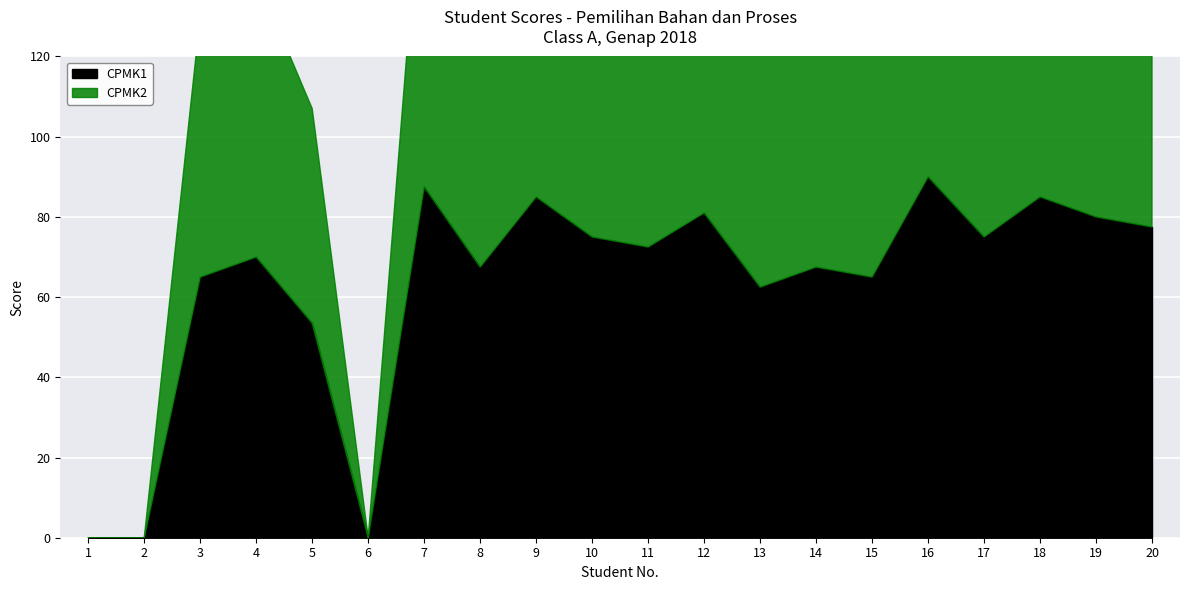

What is the difference between the second highest and minimum values in the CPMK2 series?

87.5